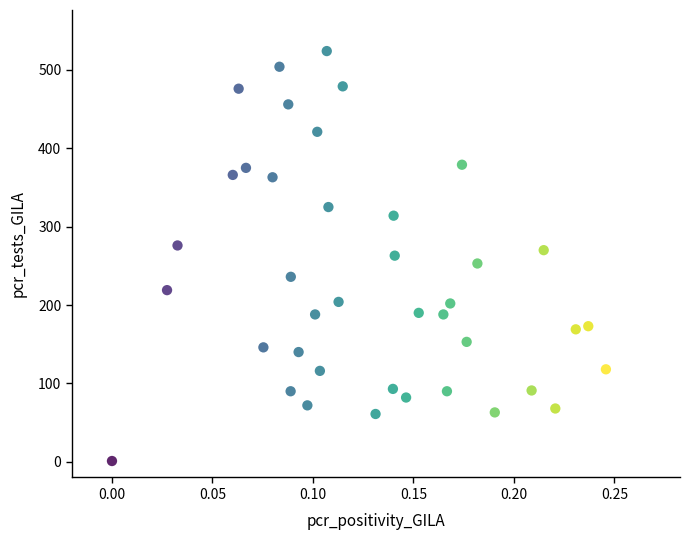

What is the range of Y values (max minus min)?

523